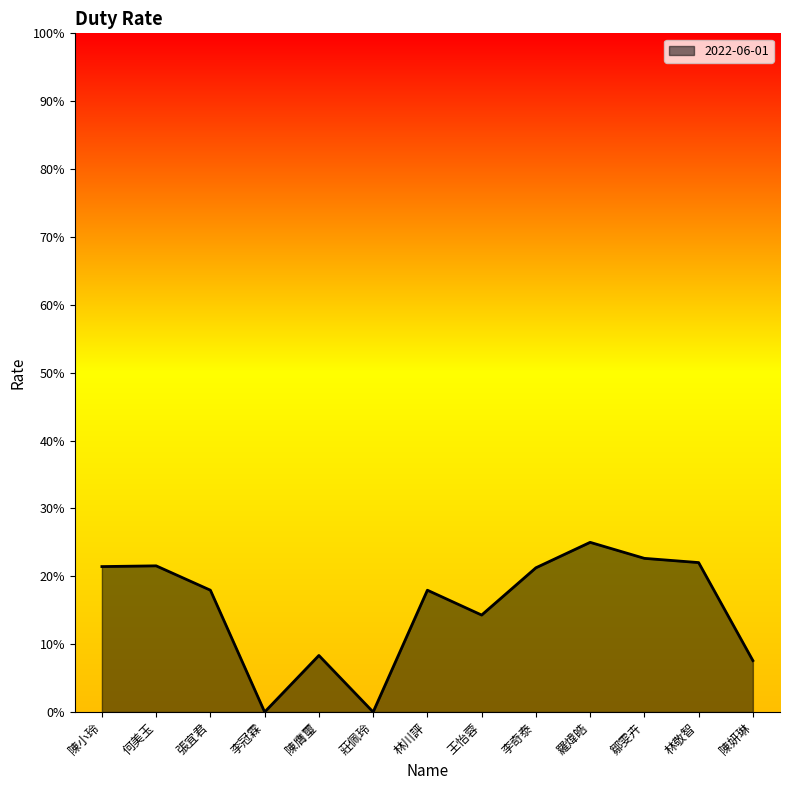

Is this an area chart (filled region under the line)?

Yes